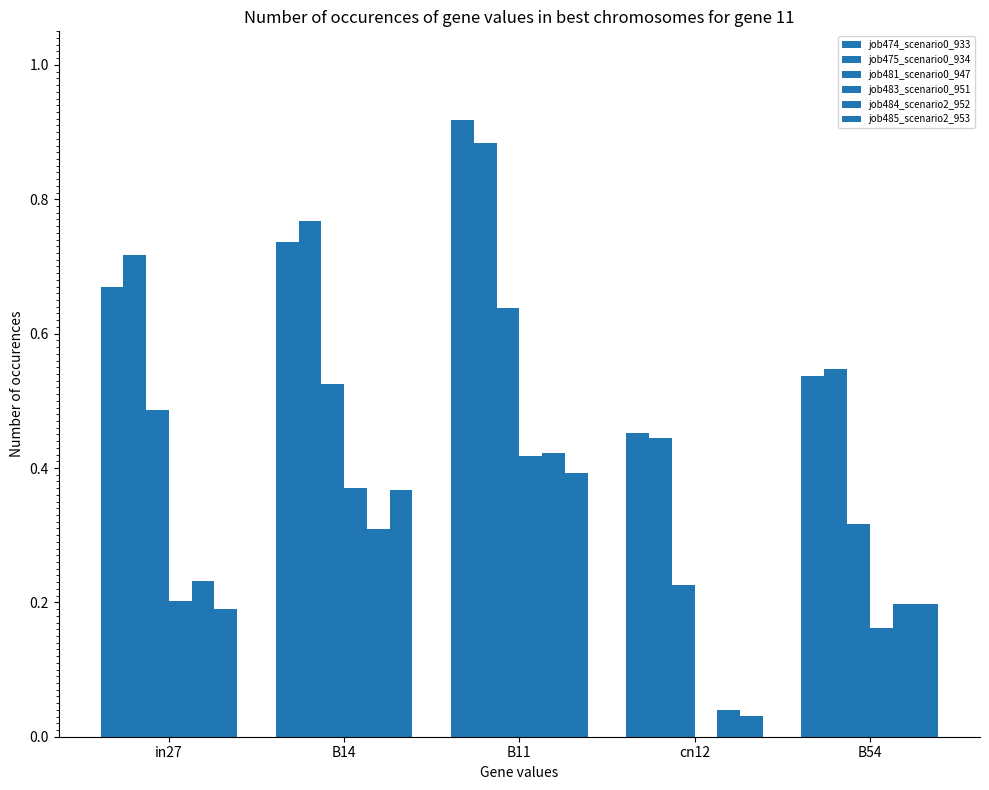

Read the job475_scenario0_934 value at B54.

0.5